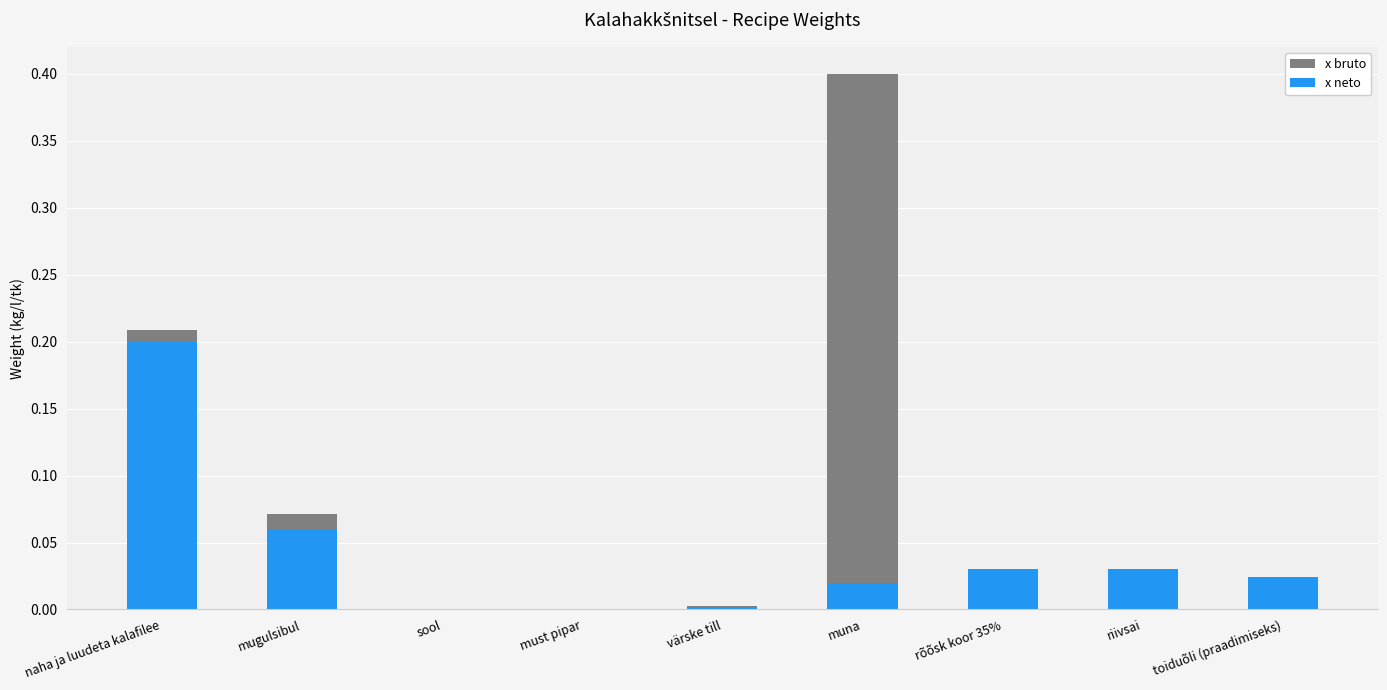

How many values in the x bruto series exceed 0?

7